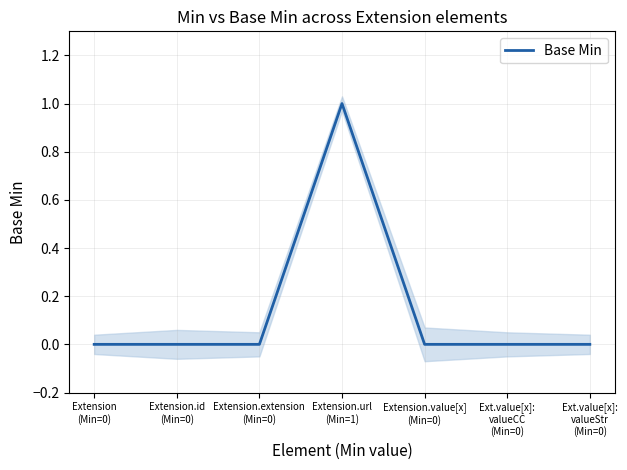

Reading left to right, what are all the values shown in this chart?

Extension
(Min=0)=0	Extension.id
(Min=0)=0	Extension.extension
(Min=0)=0	Extension.url
(Min=1)=1	Extension.value[x]
(Min=0)=0	Ext.value[x]:
valueCC
(Min=0)=0	Ext.value[x]:
valueStr
(Min=0)=0